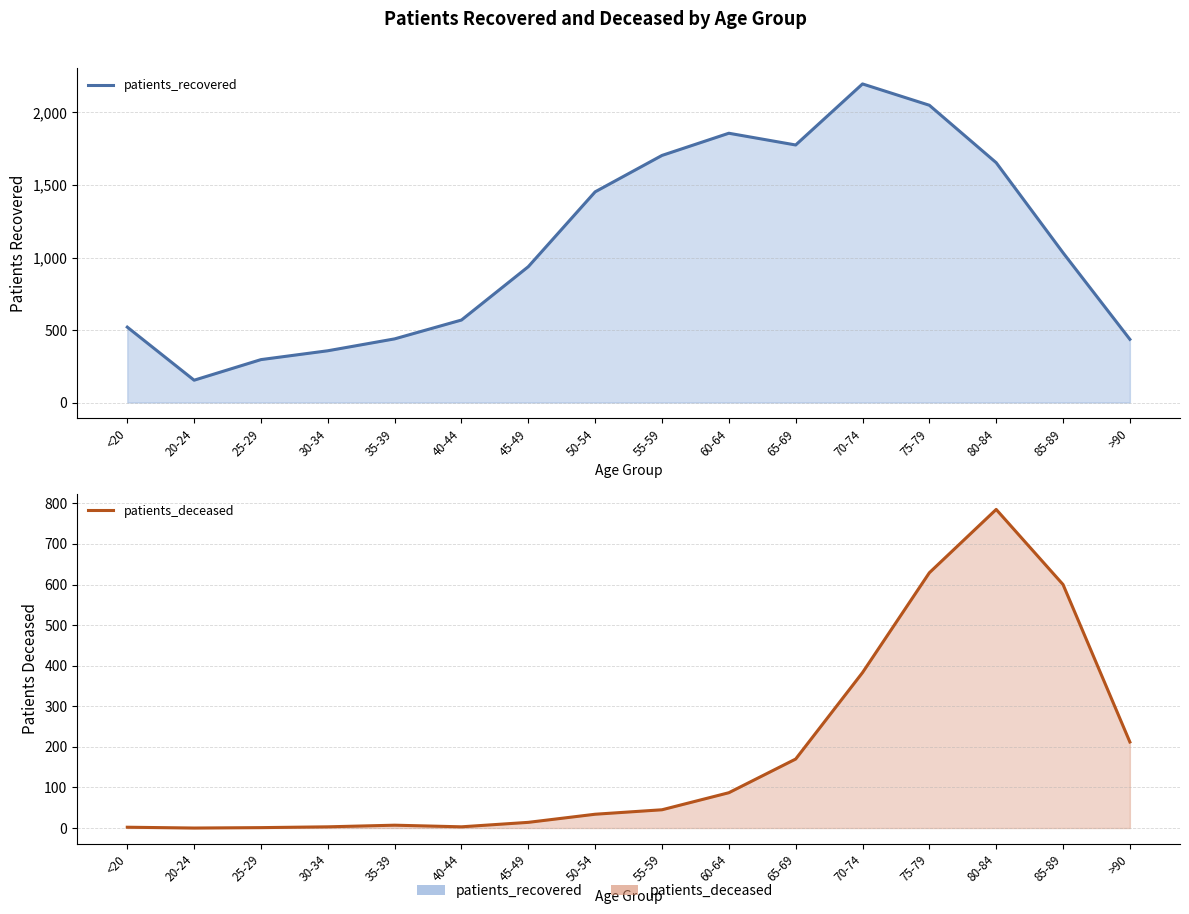

Rank the series by their maximum value, from lowest to highest.

patients_deceased, patients_recovered